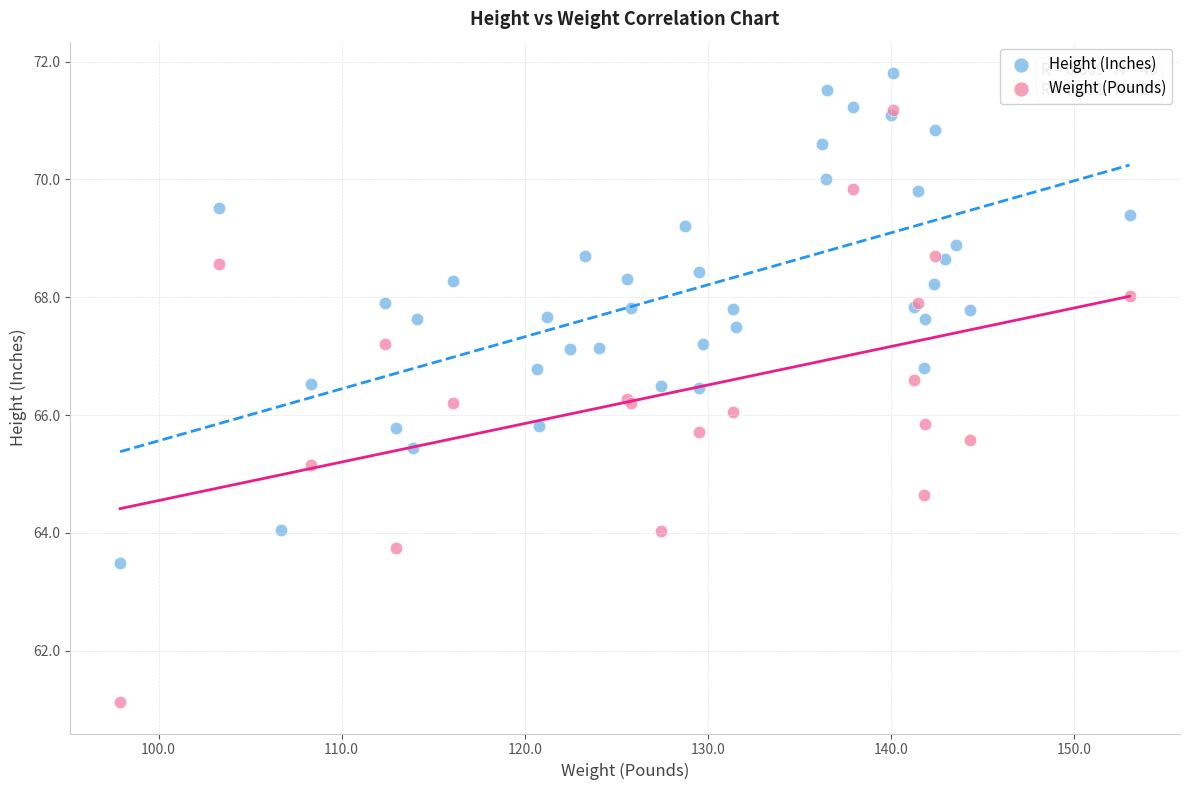

Which series contains the lowest Y value?

Weight (Pounds)